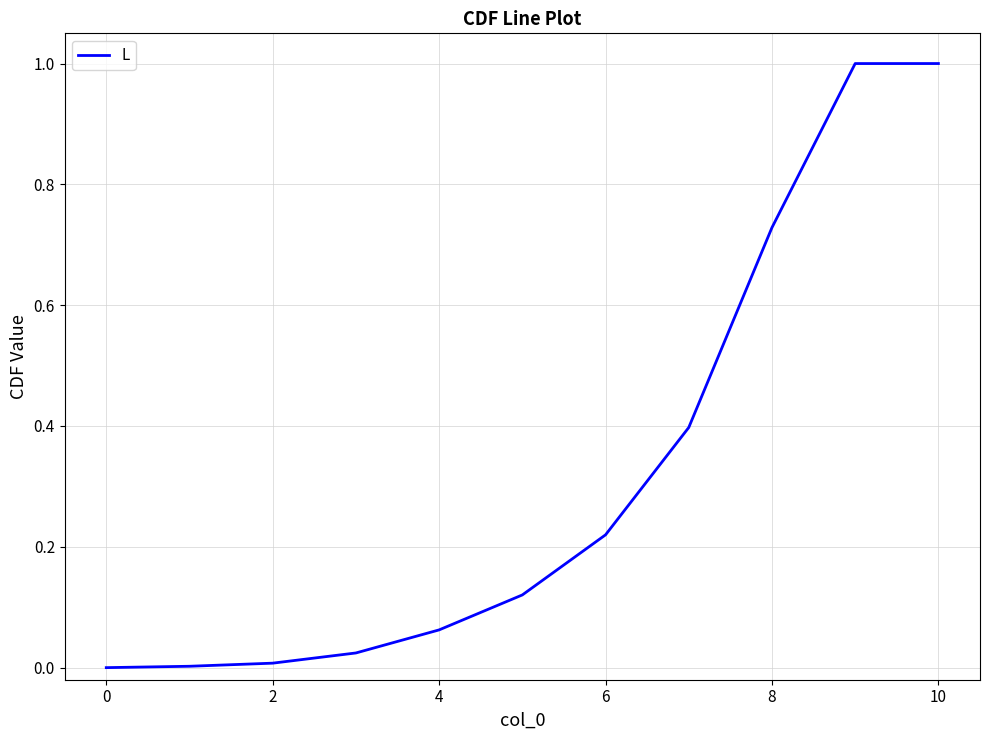

What is the maximum value shown in the chart?

1.0